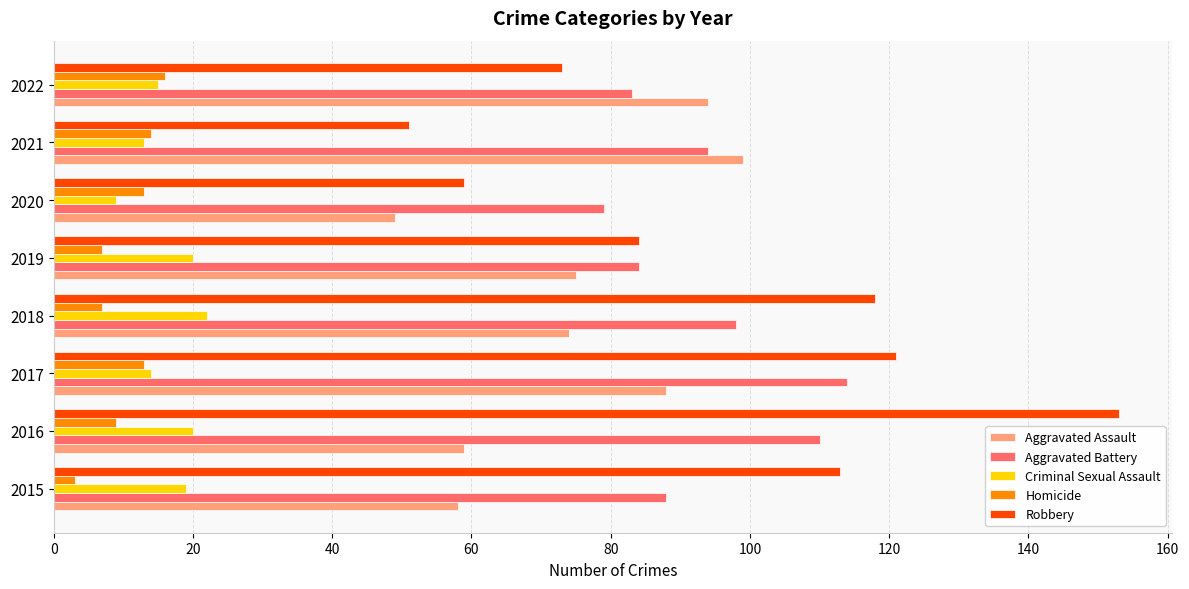

How many series are shown in this chart?

5